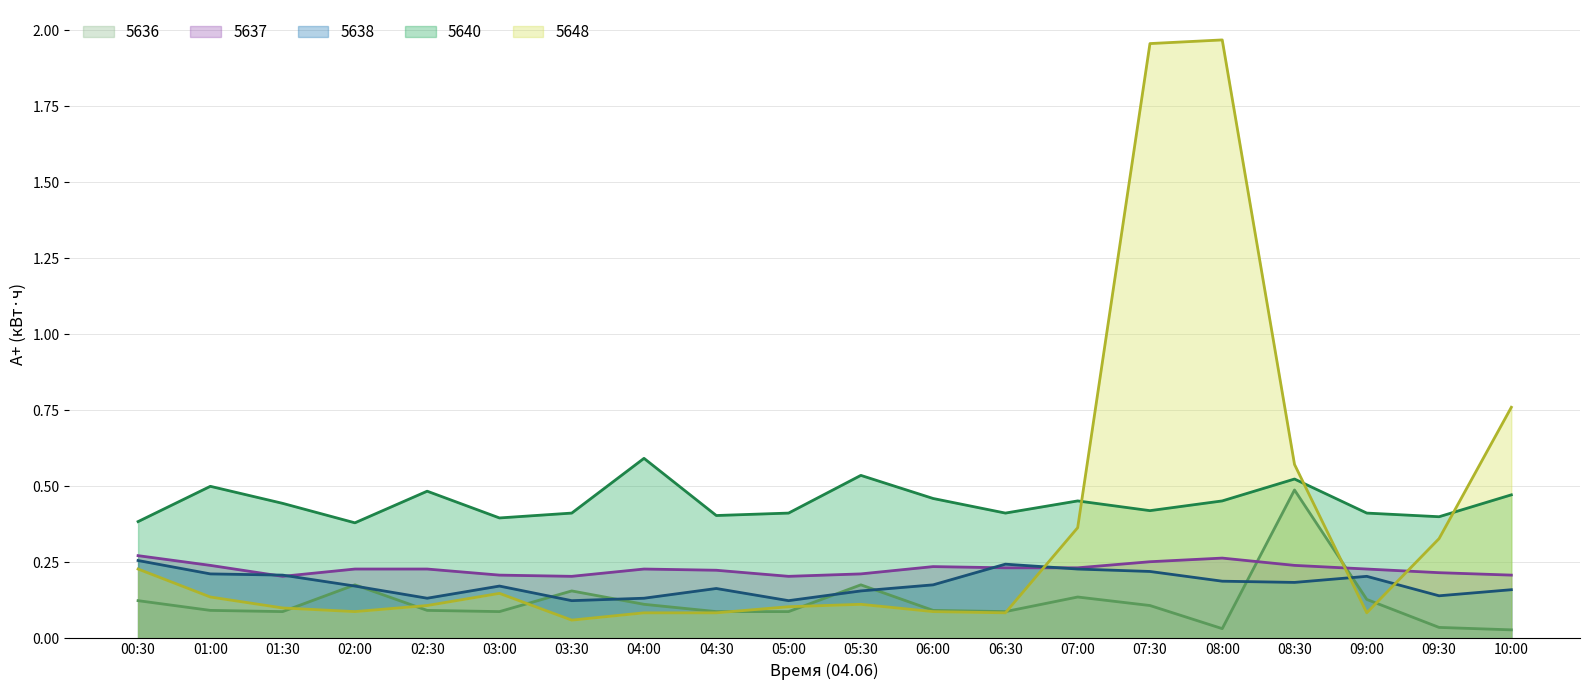

What is the value of the 5638 point at the 1st from the left?

0.3